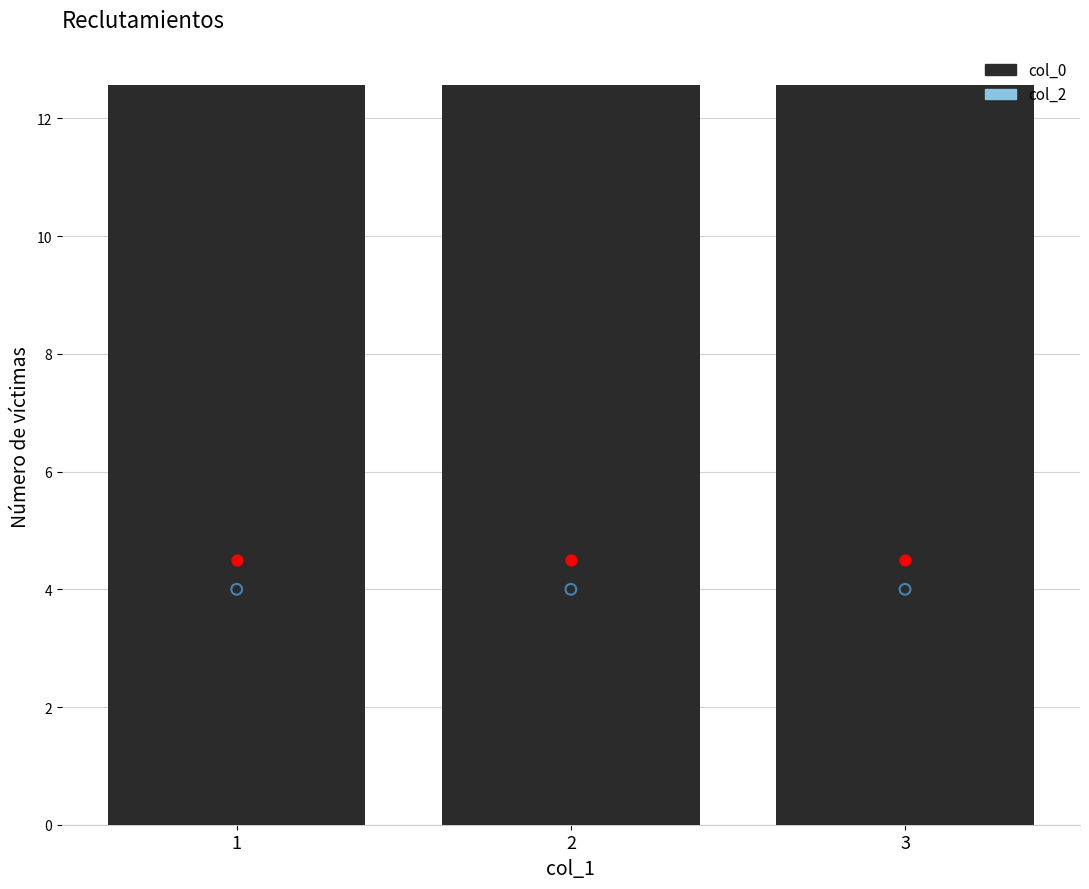

Which series has the widest spread of Y values?

col_2